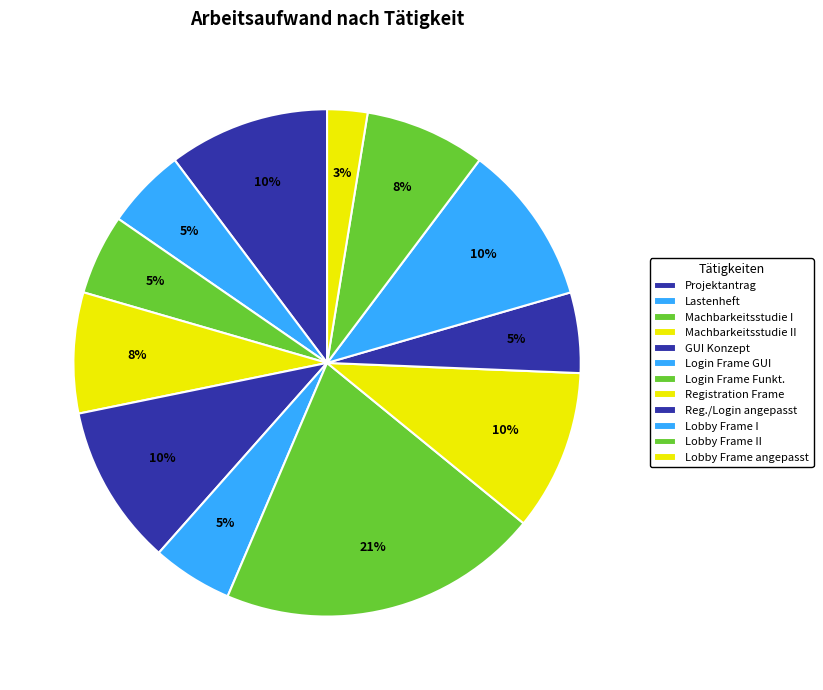

How many slices are in this pie chart?

12